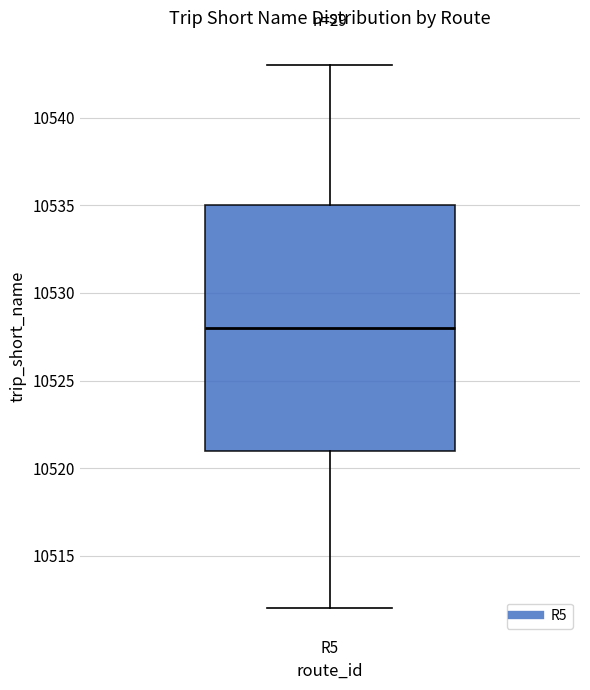

Where does the median line of the box for R5 sit on the y-axis? The values are not printed on the chart, so give them approximately, as read against the axis.

10528